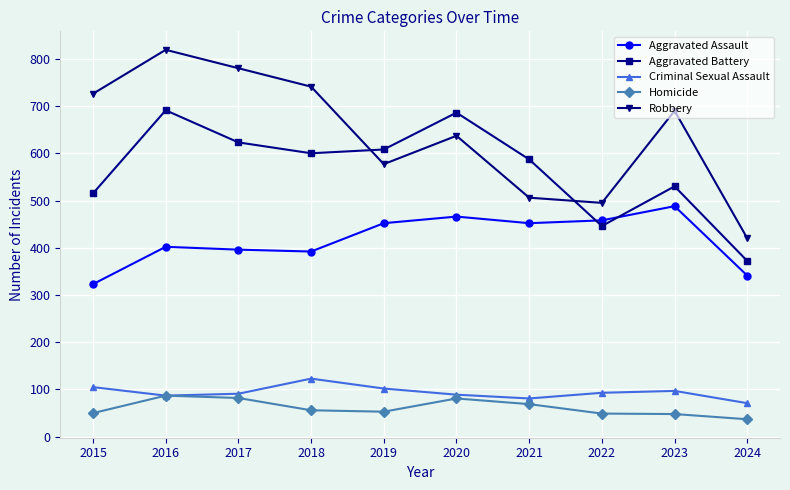

At which label does Aggravated Assault reach its minimum?

2015